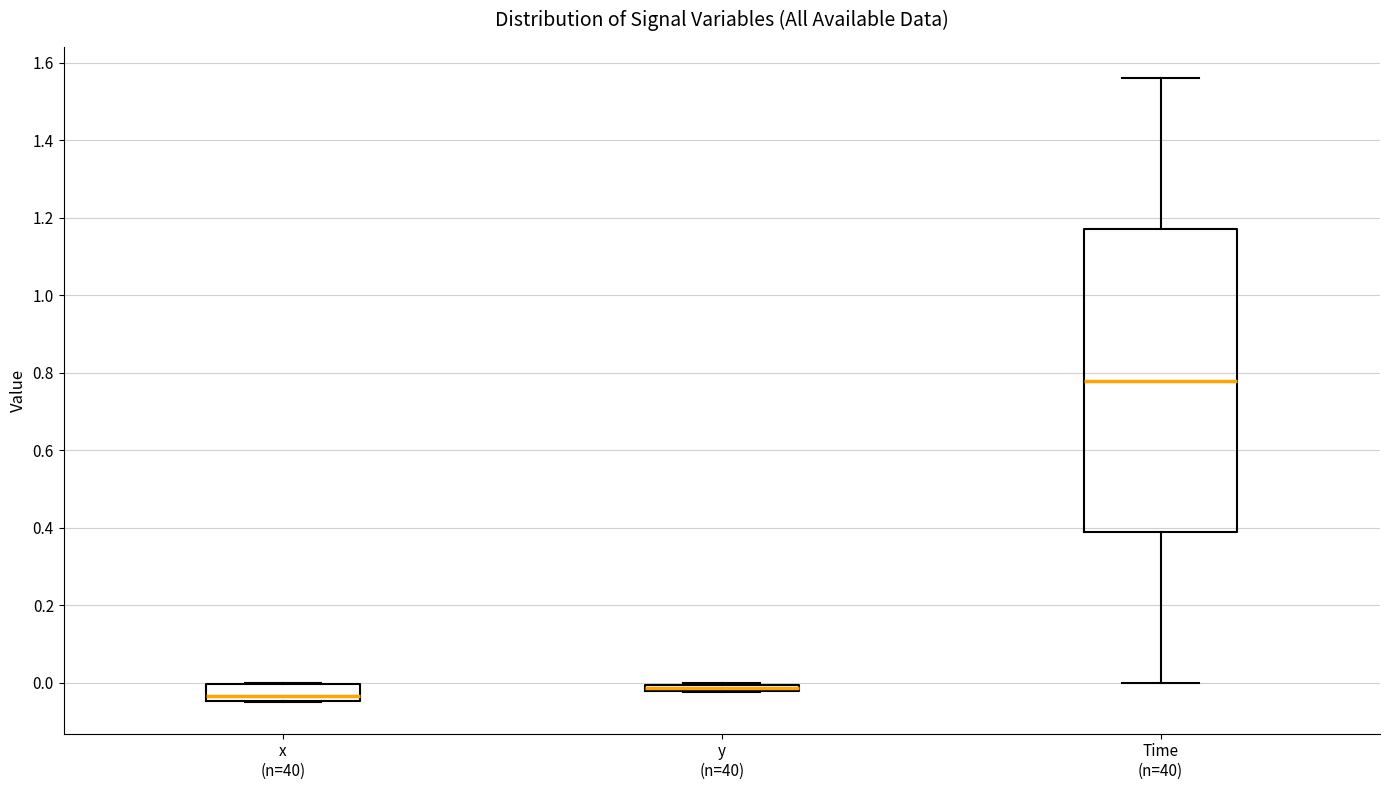

Where is the lower edge of the box for Time (n=40) on the y-axis? The values are not printed on the chart, so give them approximately, as read against the axis.

0.40